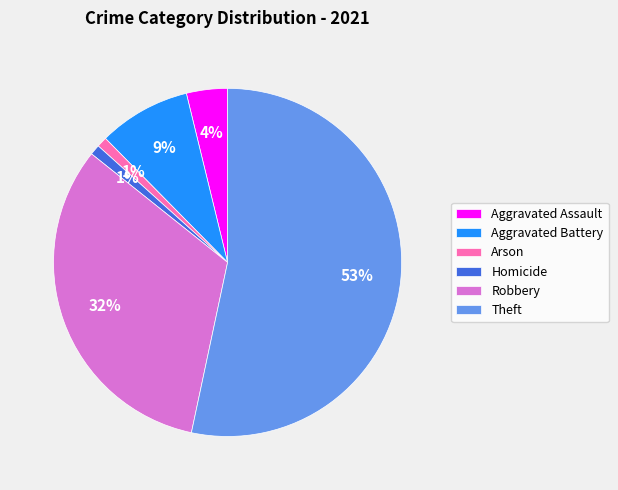

Is the sum of Robbery and Homicide greater than half?

No